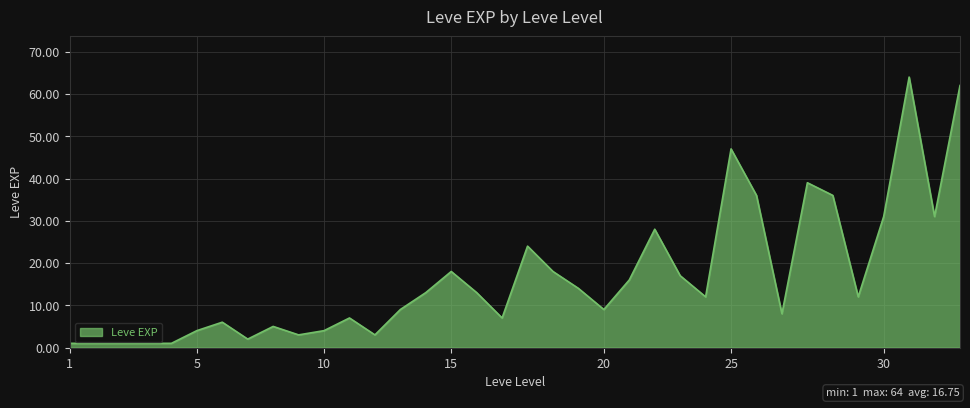

Is it true that the value at 25 is 17?

False